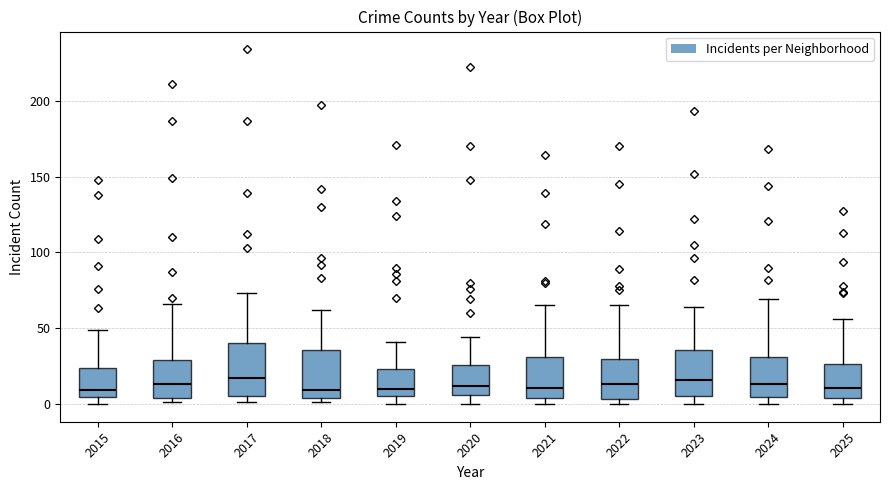

Where does the median line of the box at x = 2021 sit on the y-axis? The values are not printed on the chart, so give them approximately, as read against the axis.

10